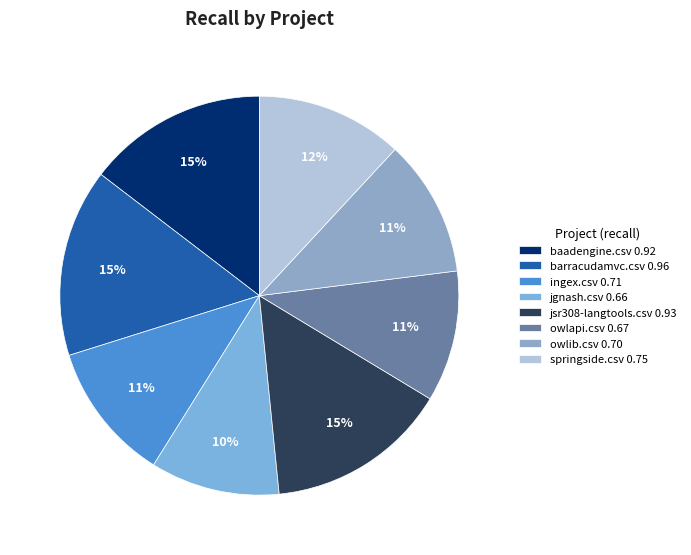

What is the smallest slice in the pie chart?

jgnash.csv